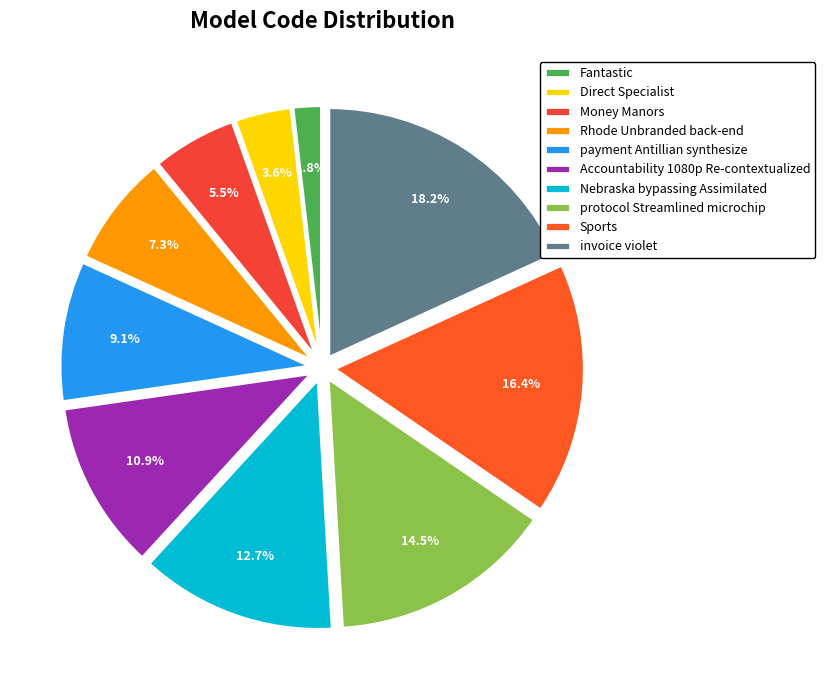

Is there any slice that represents more than half of the pie?

No